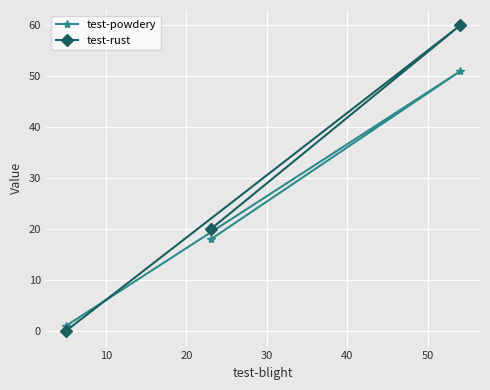

What is the maximum value shown in the chart?

60